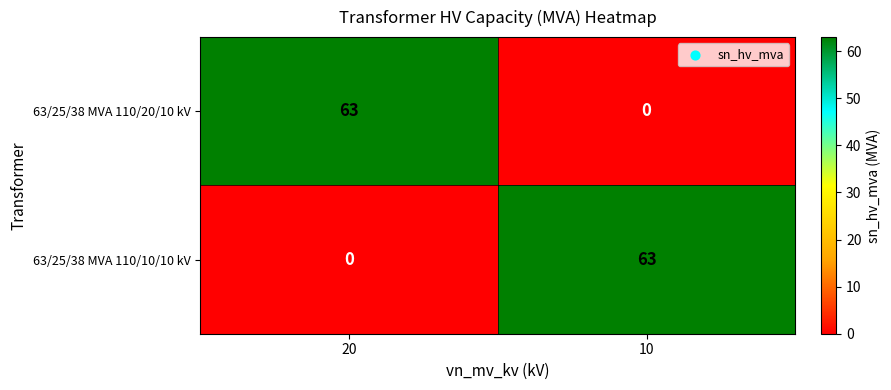

Count the number of data series in this chart.

2